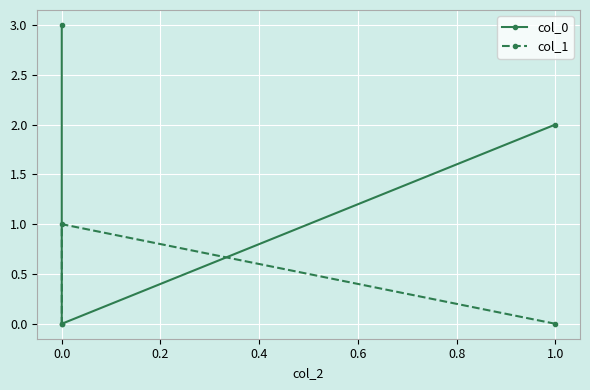

How many col_1 values are between 0 and 1?

3